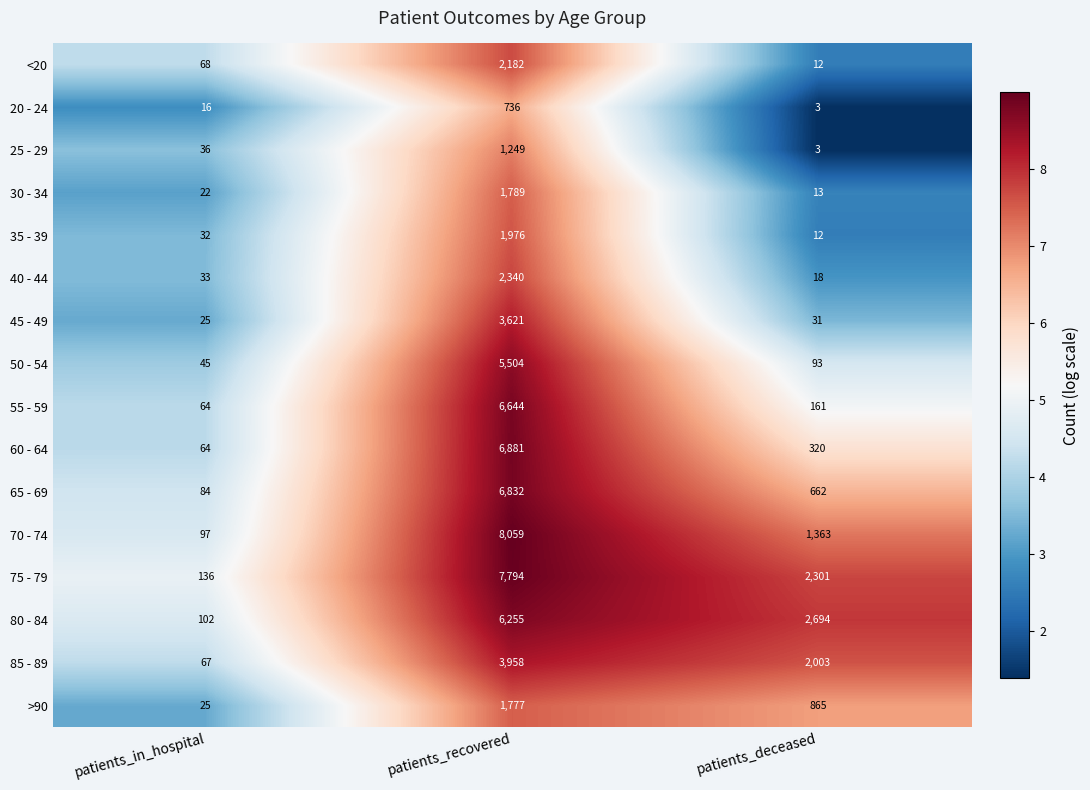

What is the sum of the 75 - 79 values at patients_deceased and patients_recovered?

10095